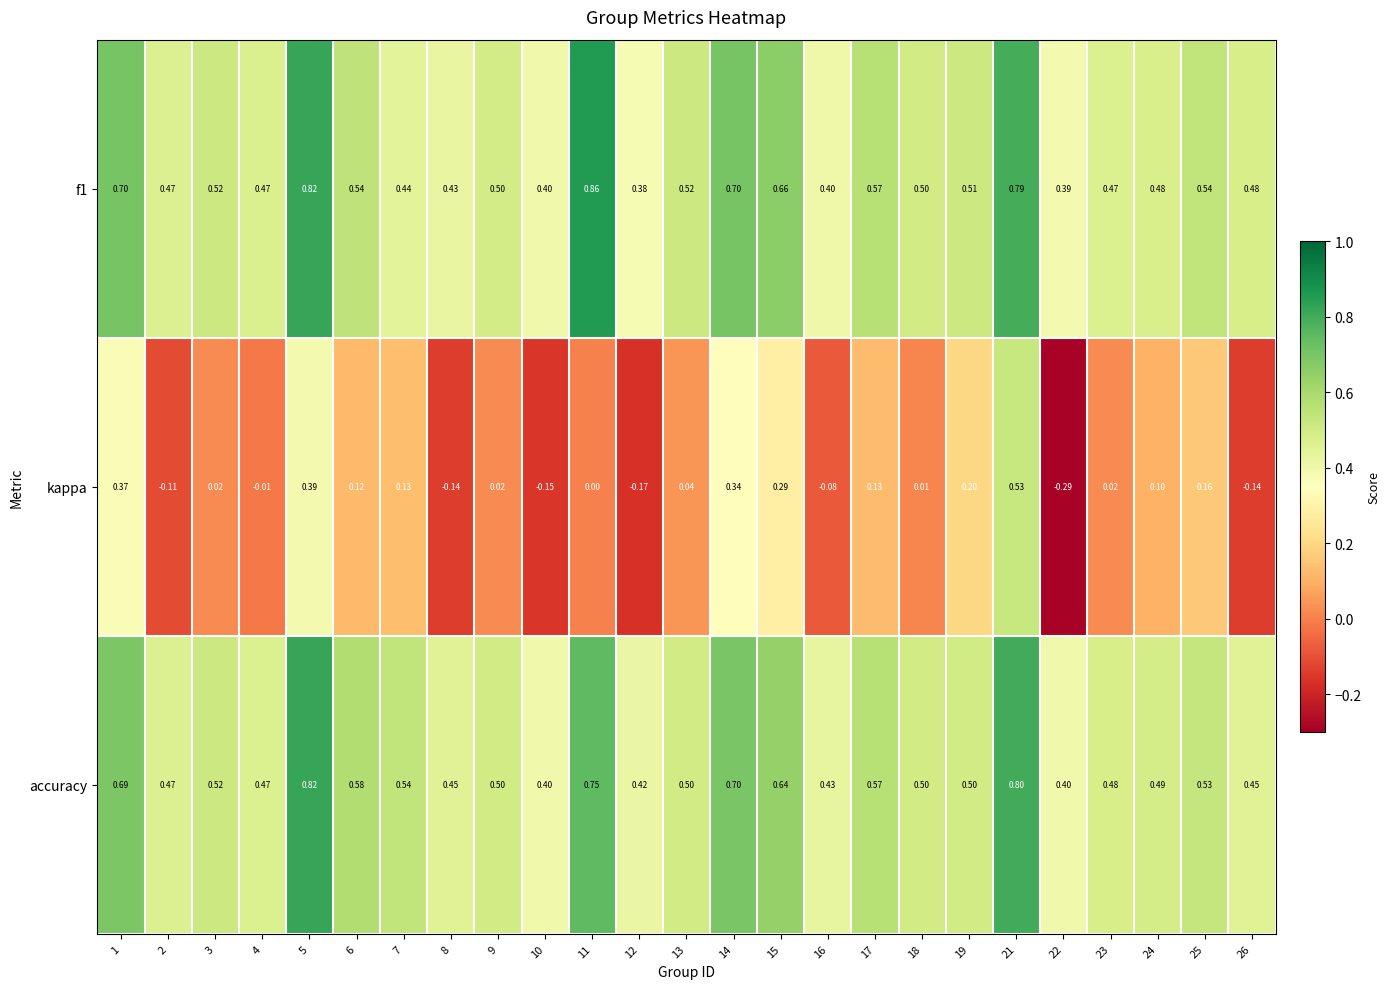

Between 3 and 6, which series saw the biggest shift?

kappa